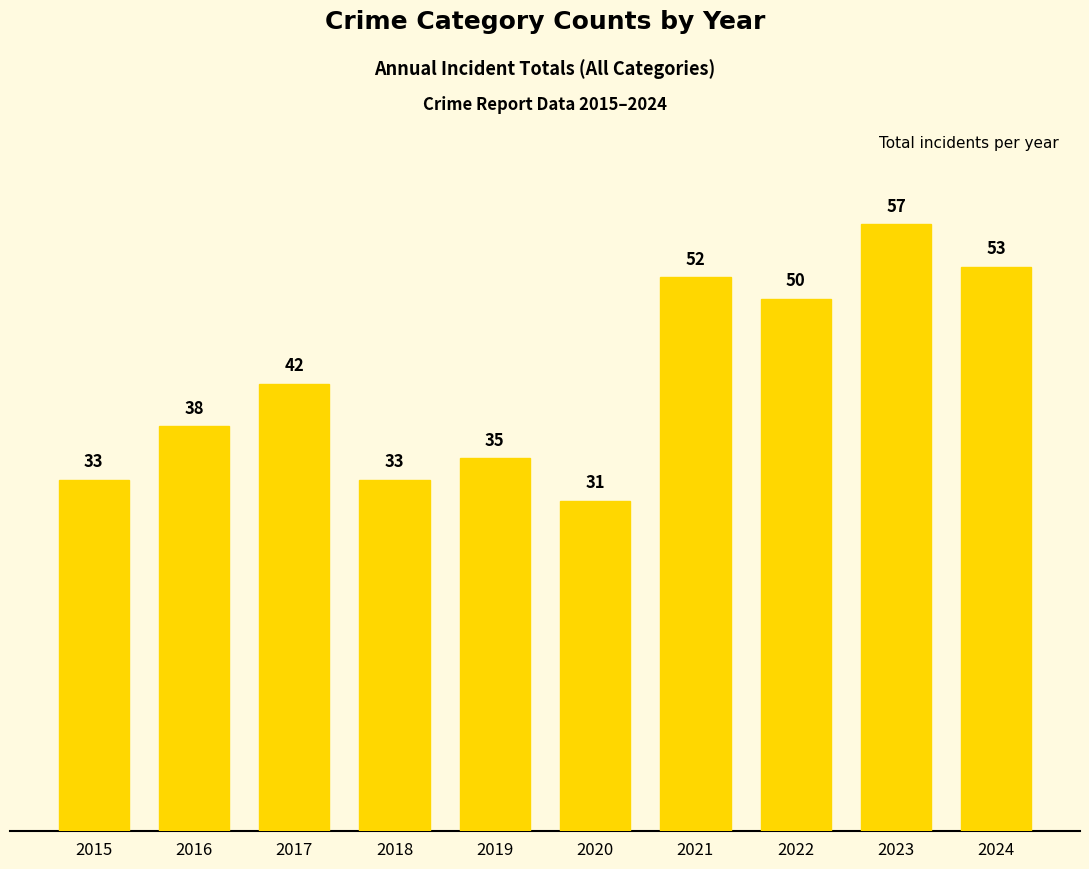

Which category has the highest value across all series?

2023